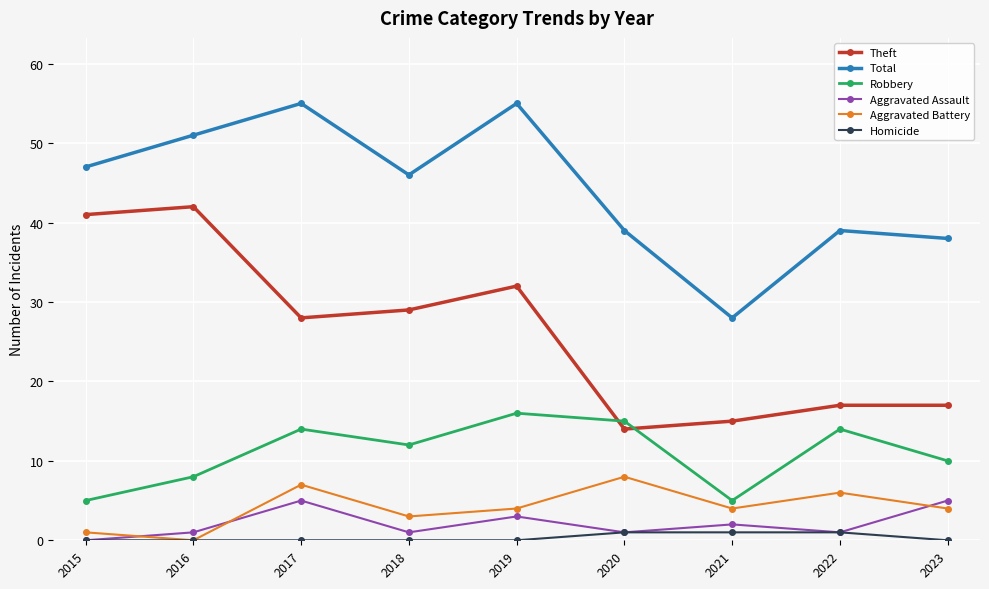

True or false: Theft has a value of 28 at 2017.

True